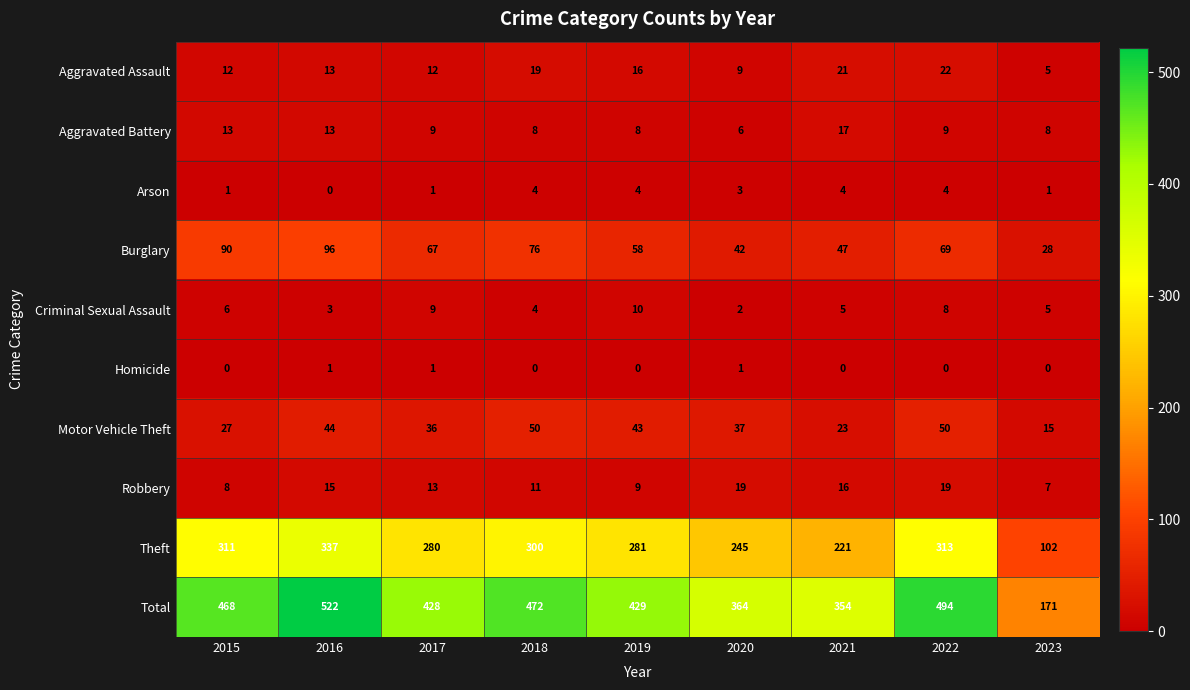

List the series in order of their peak value, lowest first.

Homicide, Arson, Criminal Sexual Assault, Aggravated Battery, Robbery, Aggravated Assault, Motor Vehicle Theft, Burglary, Theft, Total